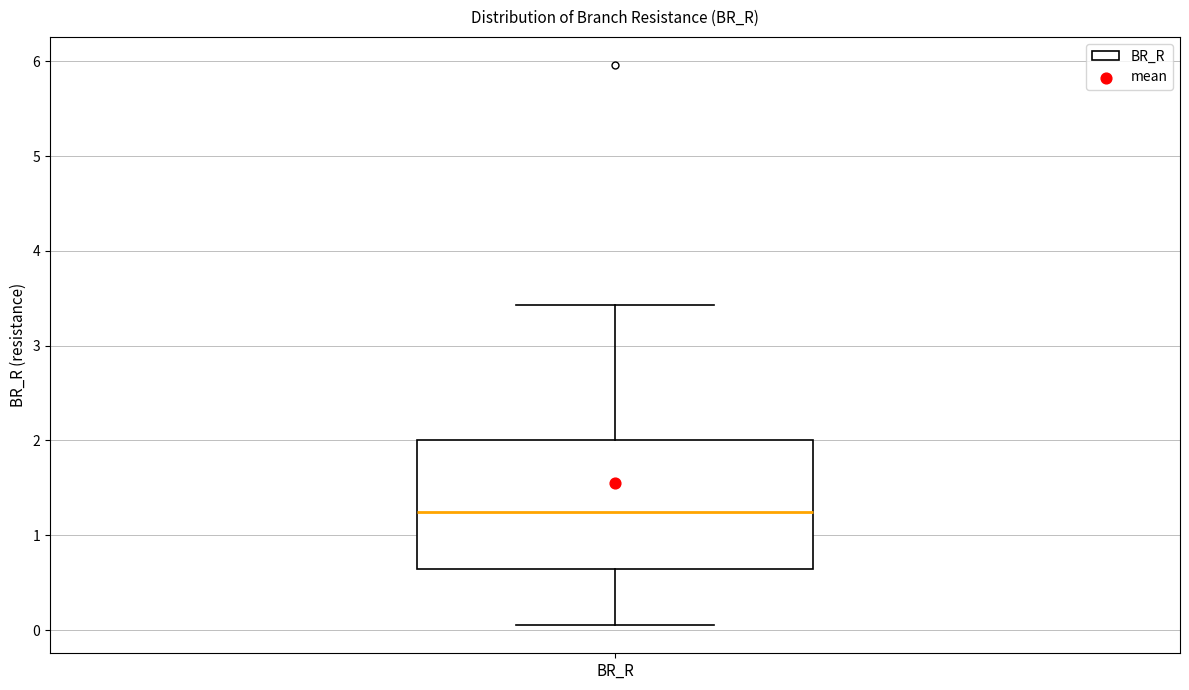

Transcribe this box plot: give where the median line is, the range the box spans, and where the two whiskers end, as read against the y-axis. The values are not printed on the chart, so give them approximately, as read against the axis.

median 1.2, box 0.6 to 2.0, whiskers 0.1 to 3.4